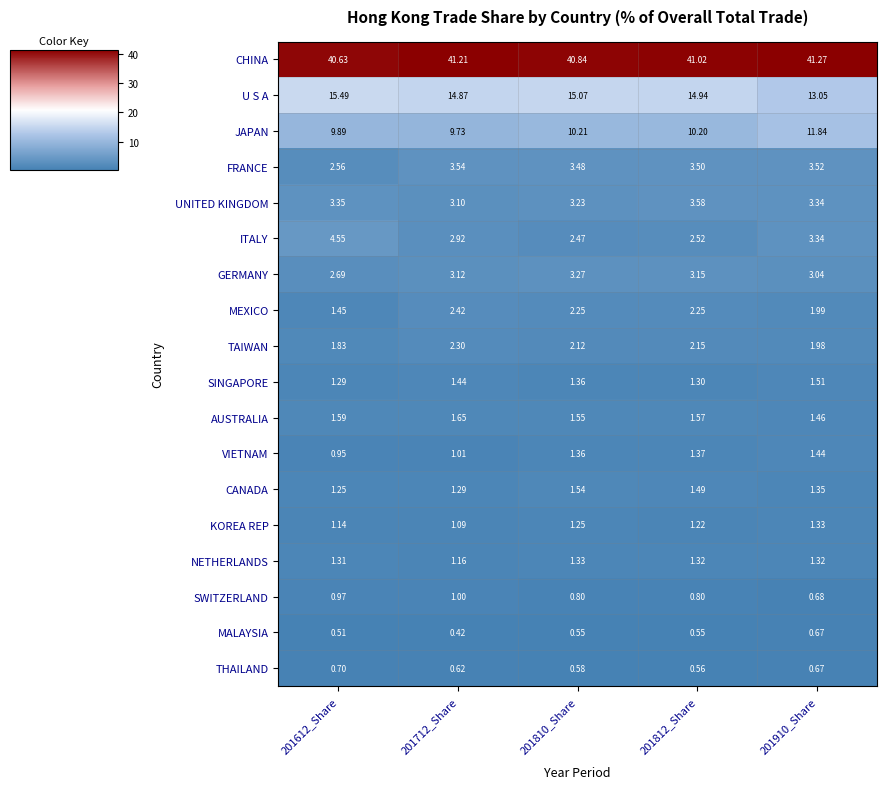

Which series has the widest spread of values?

U S A